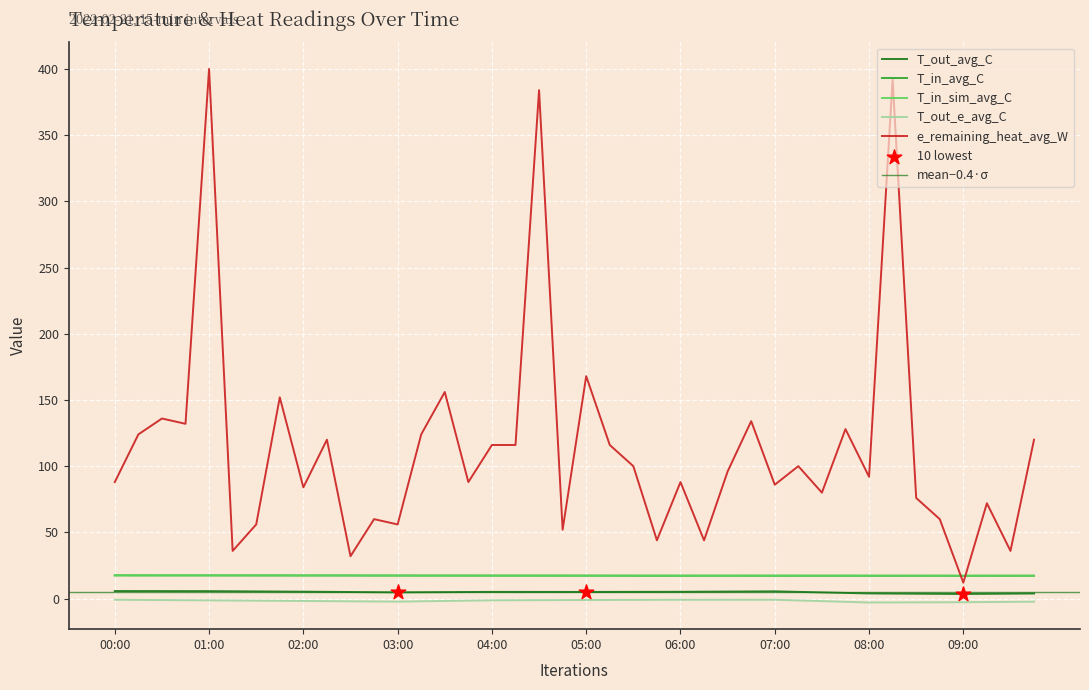

What are all the series names shown in the legend?

T_out_avg_C, T_in_avg_C, T_in_sim_avg_C, T_out_e_avg_C, e_remaining_heat_avg_W